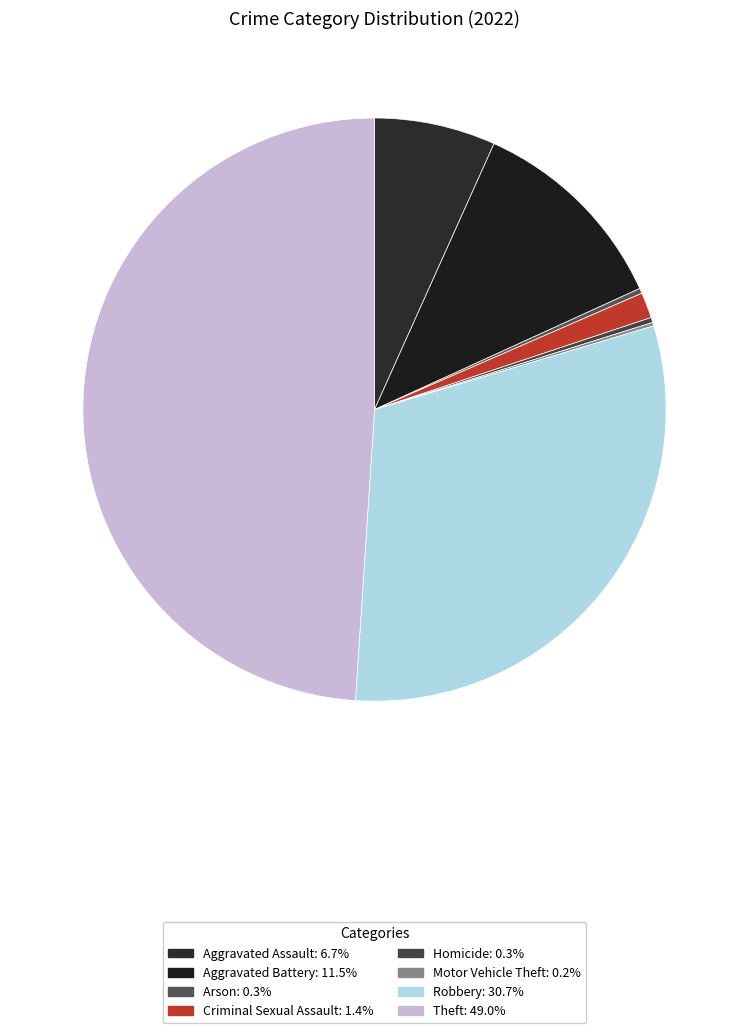

To the nearest percent, what is the combined percentage of Robbery and Aggravated Battery?

42%